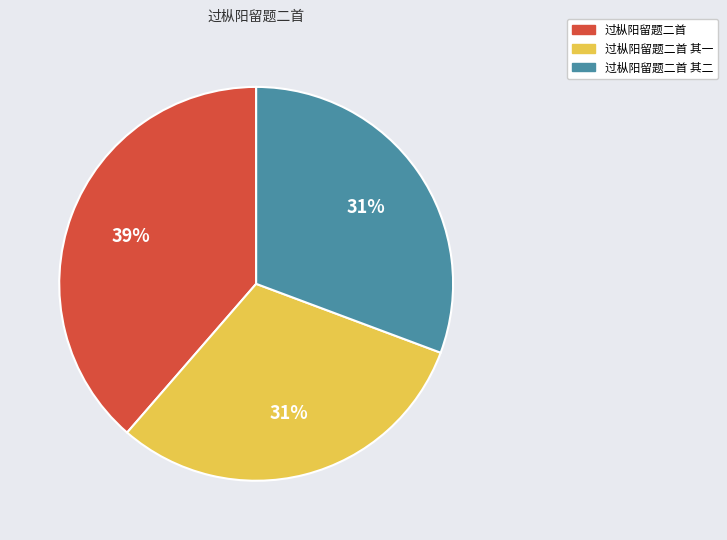

Does any single category account for the majority?

No